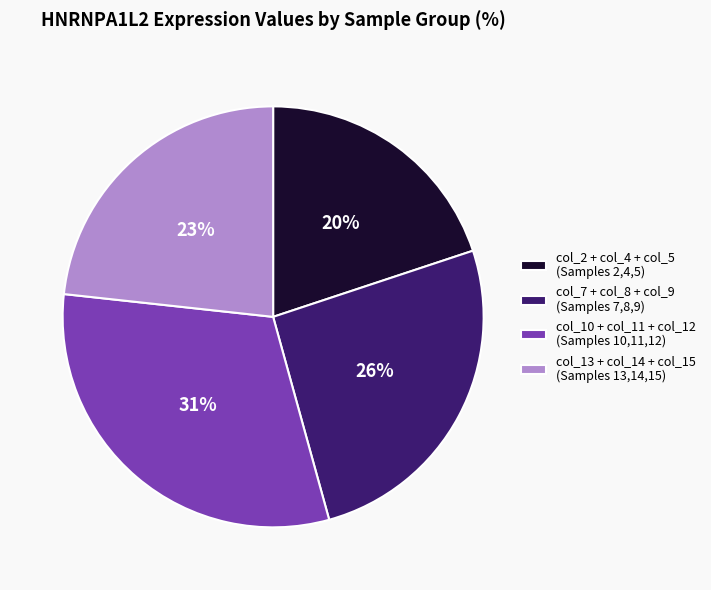

How many segments does this pie chart have?

4